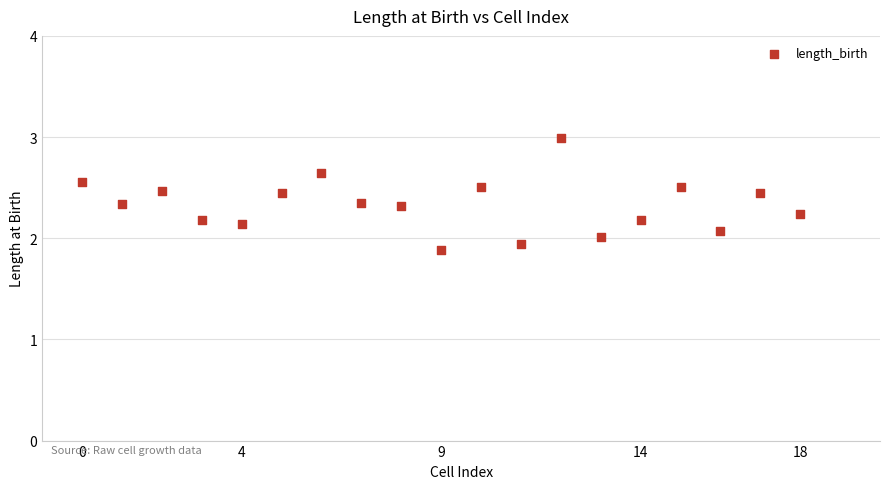

What is the range of Y values (max minus min)?

1.1